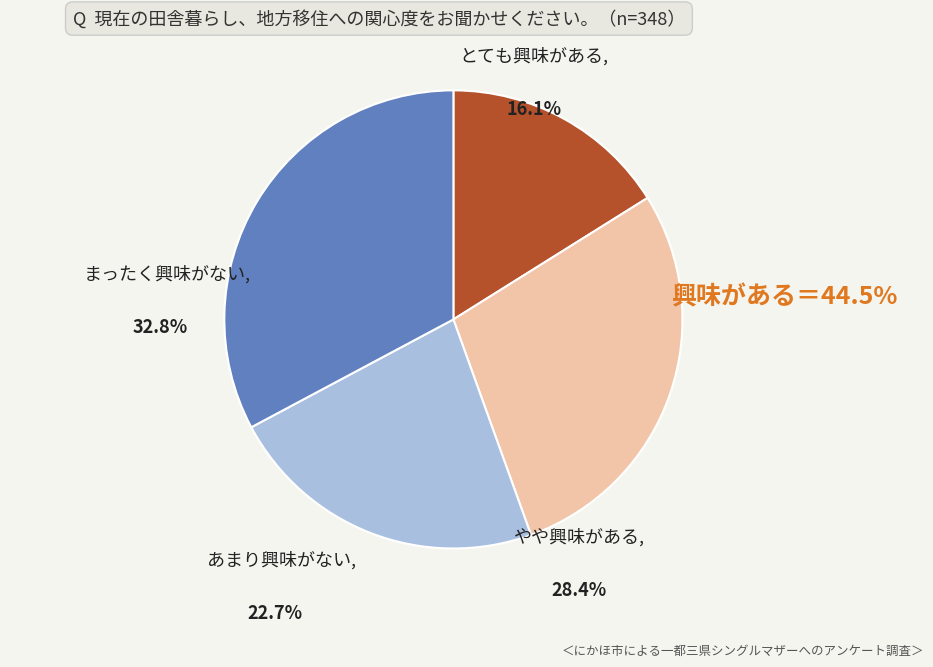

Is there any slice that represents more than half of the pie?

No